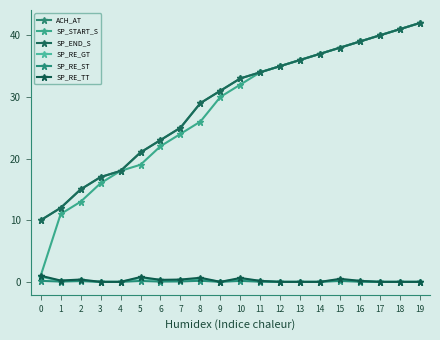

Does the chart have visible grid lines?

No